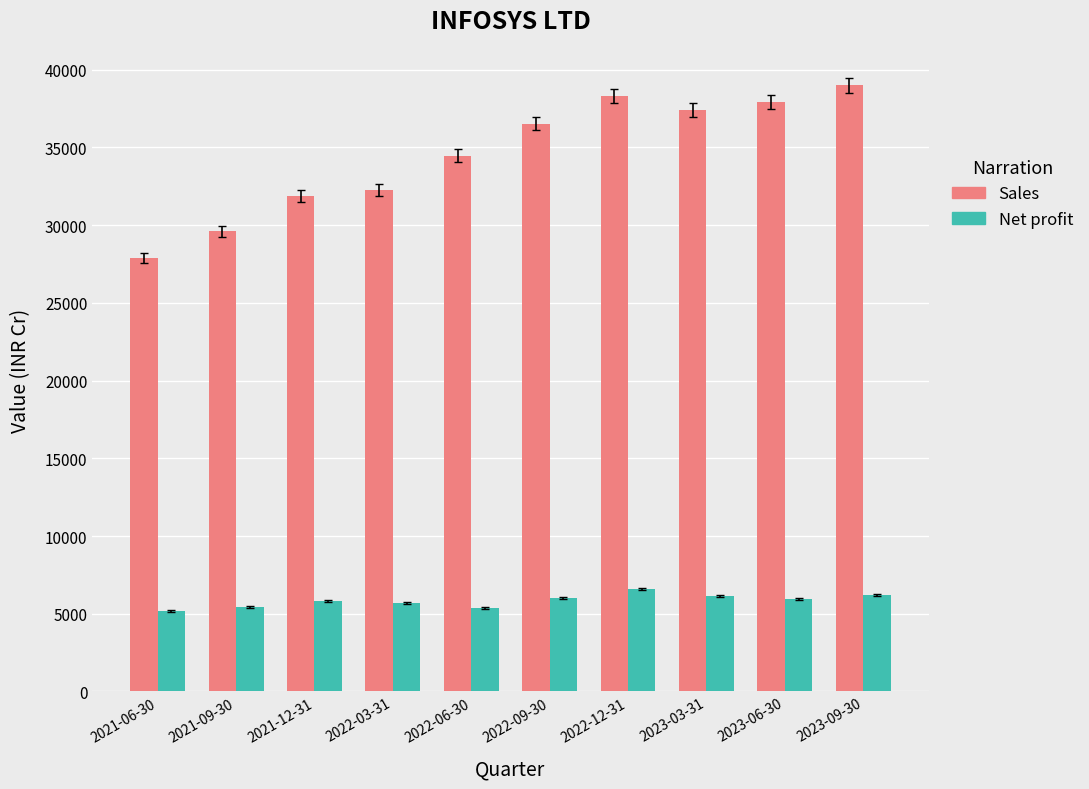

Is it true that Sales equals 38318 at 2022-12-31?

True